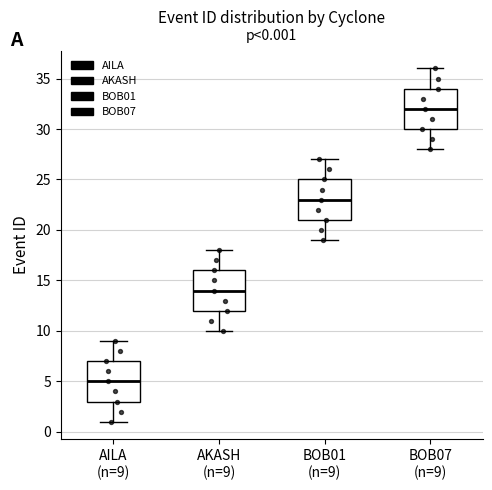

Which box's median line is the lowest?

AILA (n=9)